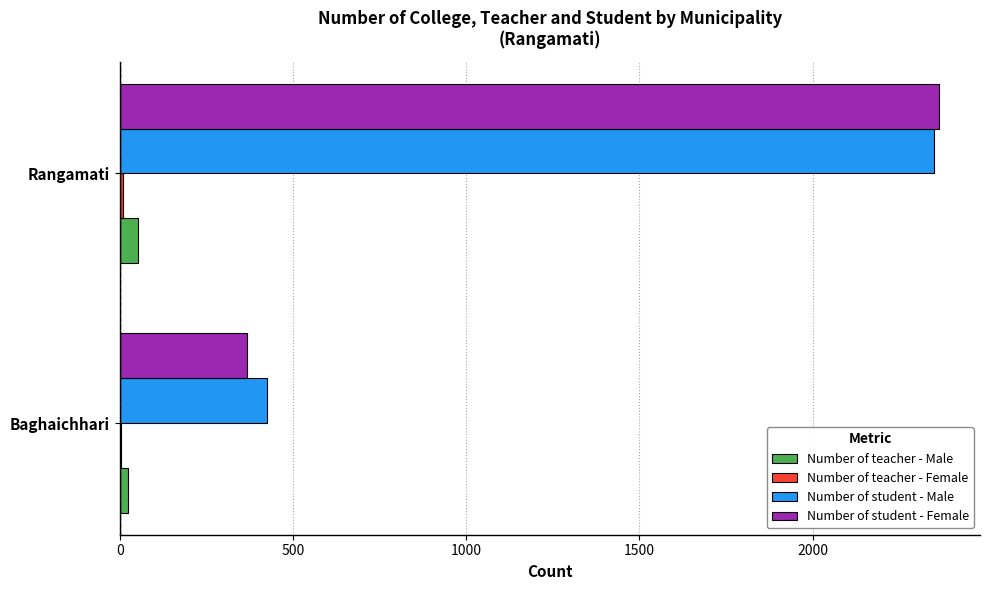

At which label does Number of teacher - Male reach its peak?

Rangamati